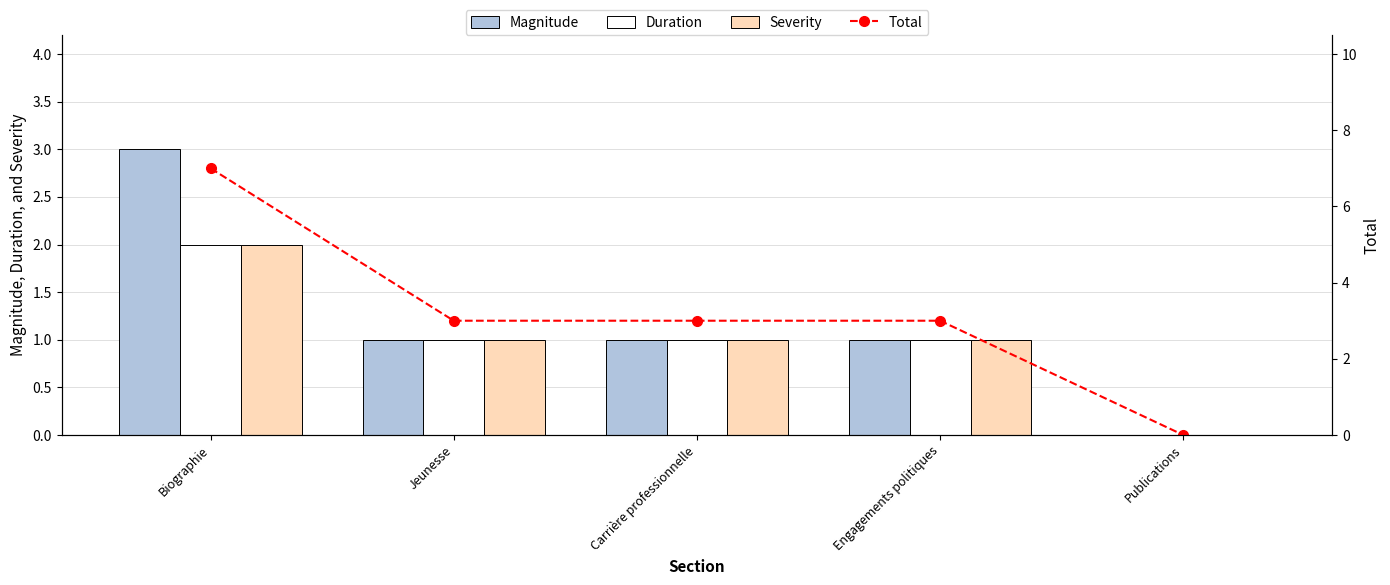

At how many categories does at least one series exceed 0?

4